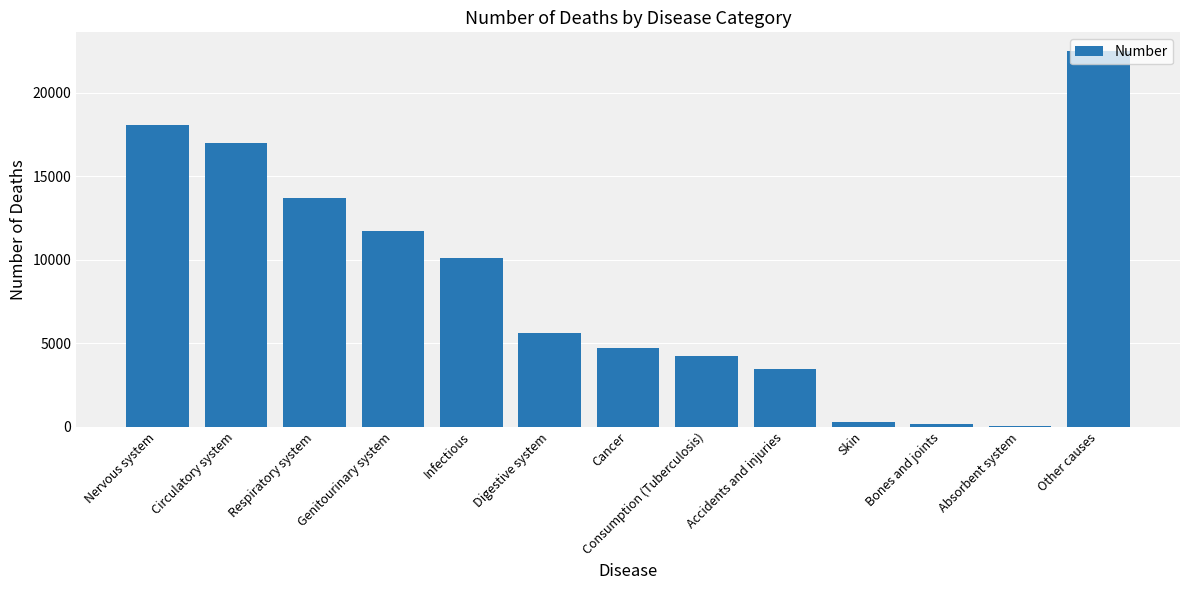

What is the change in value from Digestive system to Accidents and injuries?

-2183